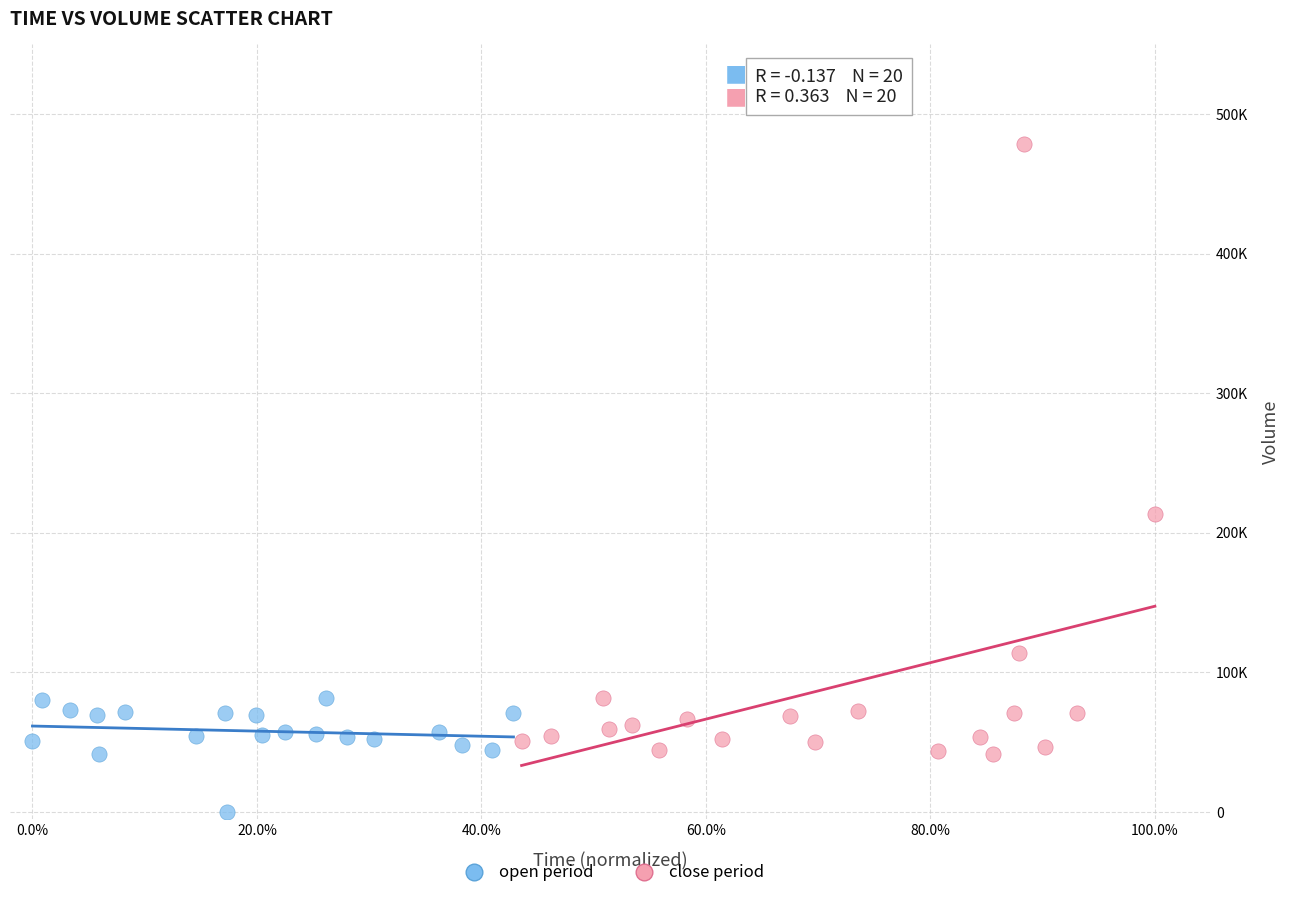

Which series contains the highest Y value?

close period